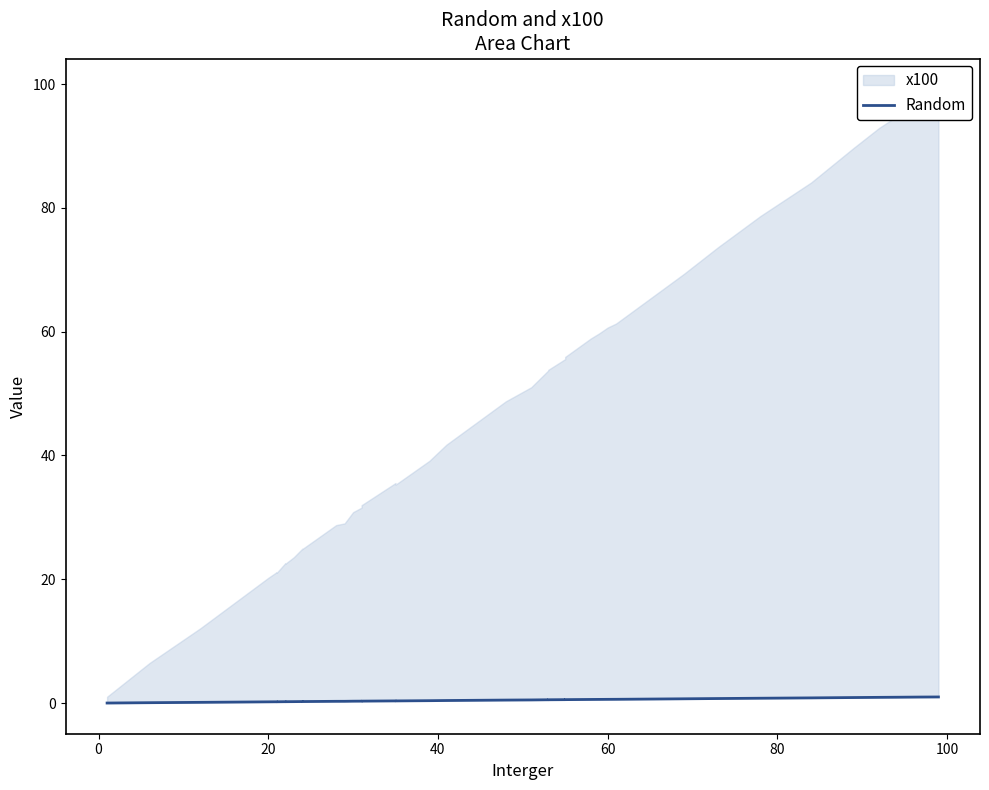

How many lines are shown in the chart?

1